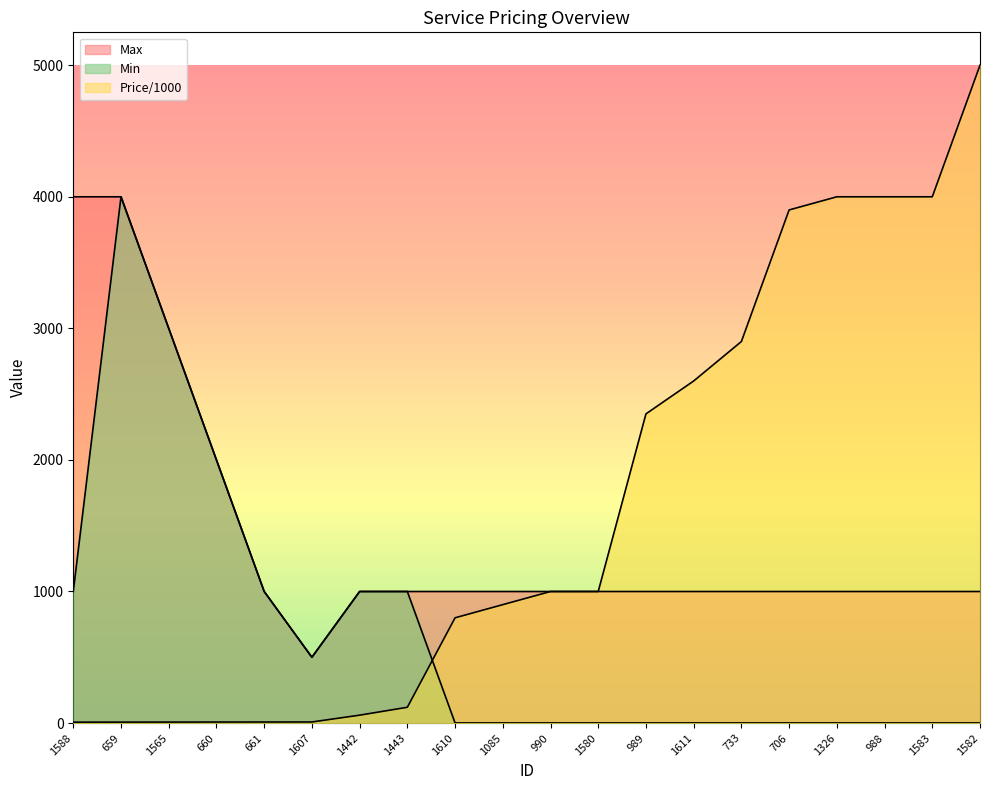

What are all the series names shown in the legend?

Max, Min, Price/1000